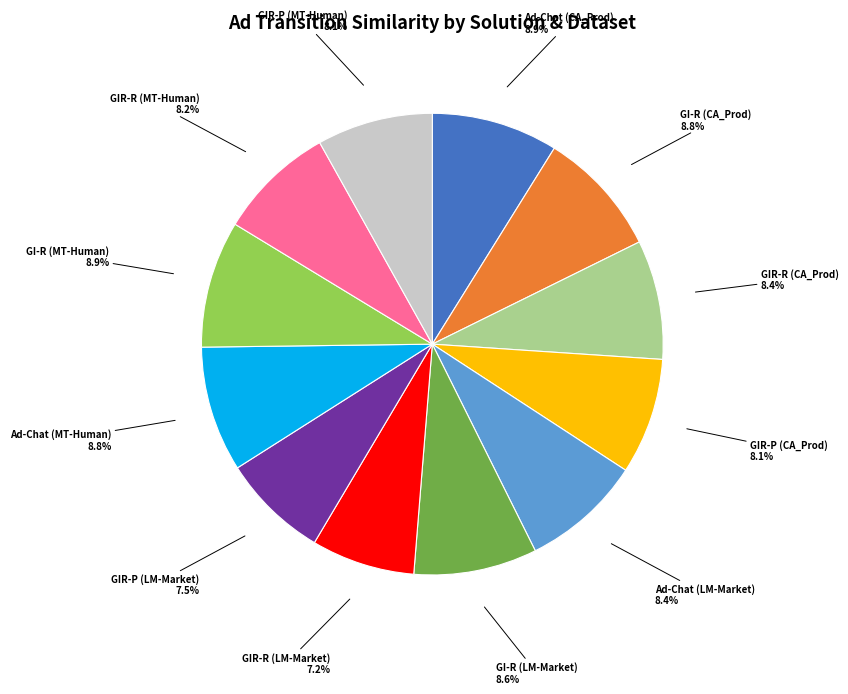

Is the sum of GIR-R (LM-Market) and GIR-R (CA_Prod) greater than half?

No